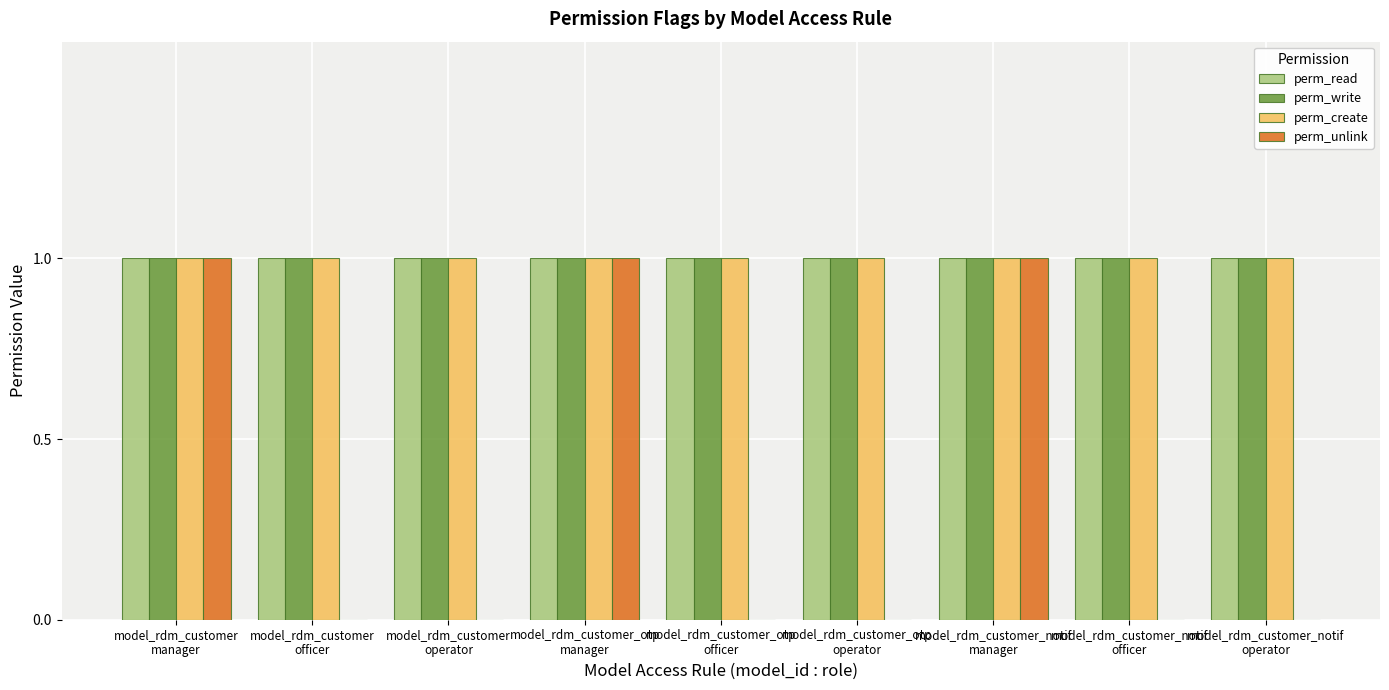

Count the number of categories in the chart.

9